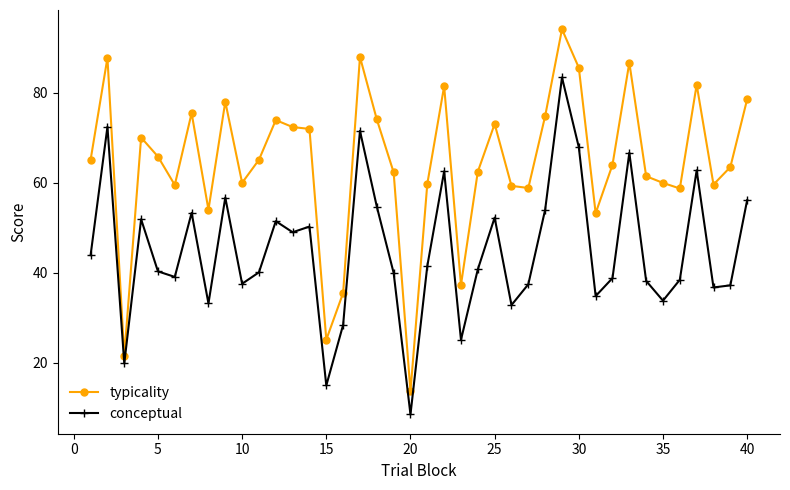

What is the lowest value of the typicality series?

13.7